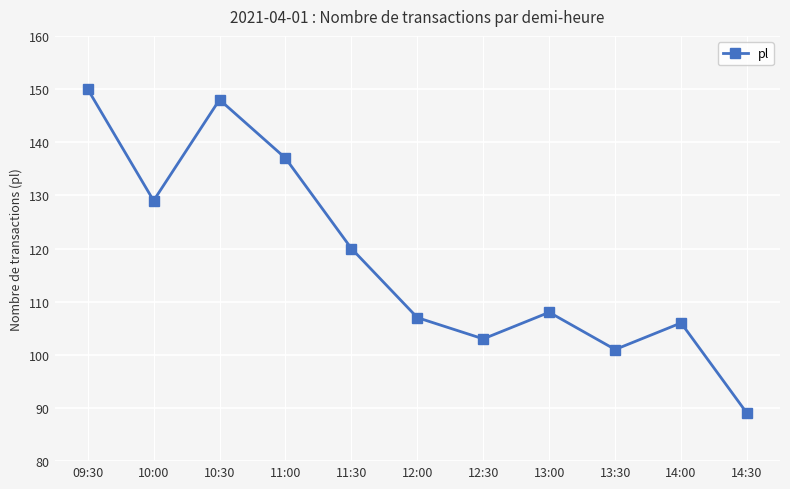

Rank the categories by value from lowest to highest.

14:30, 13:30, 12:30, 14:00, 12:00, 13:00, 11:30, 10:00, 11:00, 10:30, 09:30